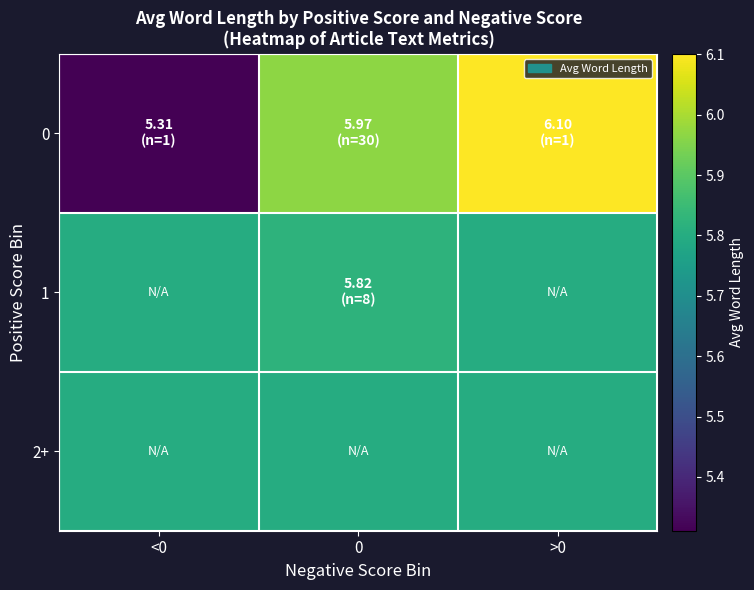

What is the greatest value displayed?

6.1